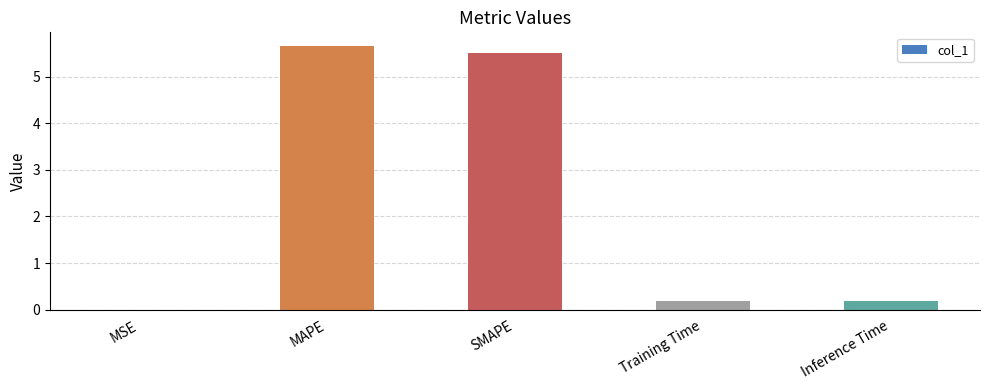

Which has a higher value, MSE or Training Time?

Training Time